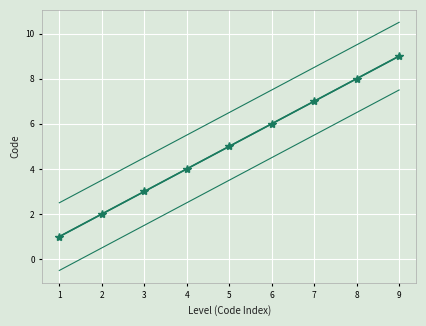

Reading left to right, list all the values displayed in this chart.

Code: 1.0	2.0	3.0	4.0	5.0	6.0	7.0	8.0	9.0
Trend: 1.0	2.0	3.0	4.0	5.0	6.0	7.0	8.0	9.0
Upper envelope: 2.5	3.5	4.5	5.5	6.5	7.5	8.5	9.5	10.5
Lower envelope: -0.5	0.5	1.5	2.5	3.5	4.5	5.5	6.5	7.5